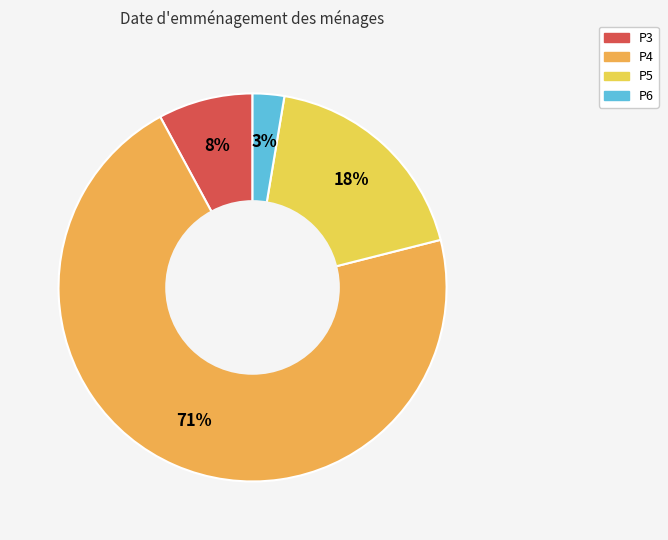

How many slices are in this pie chart?

4